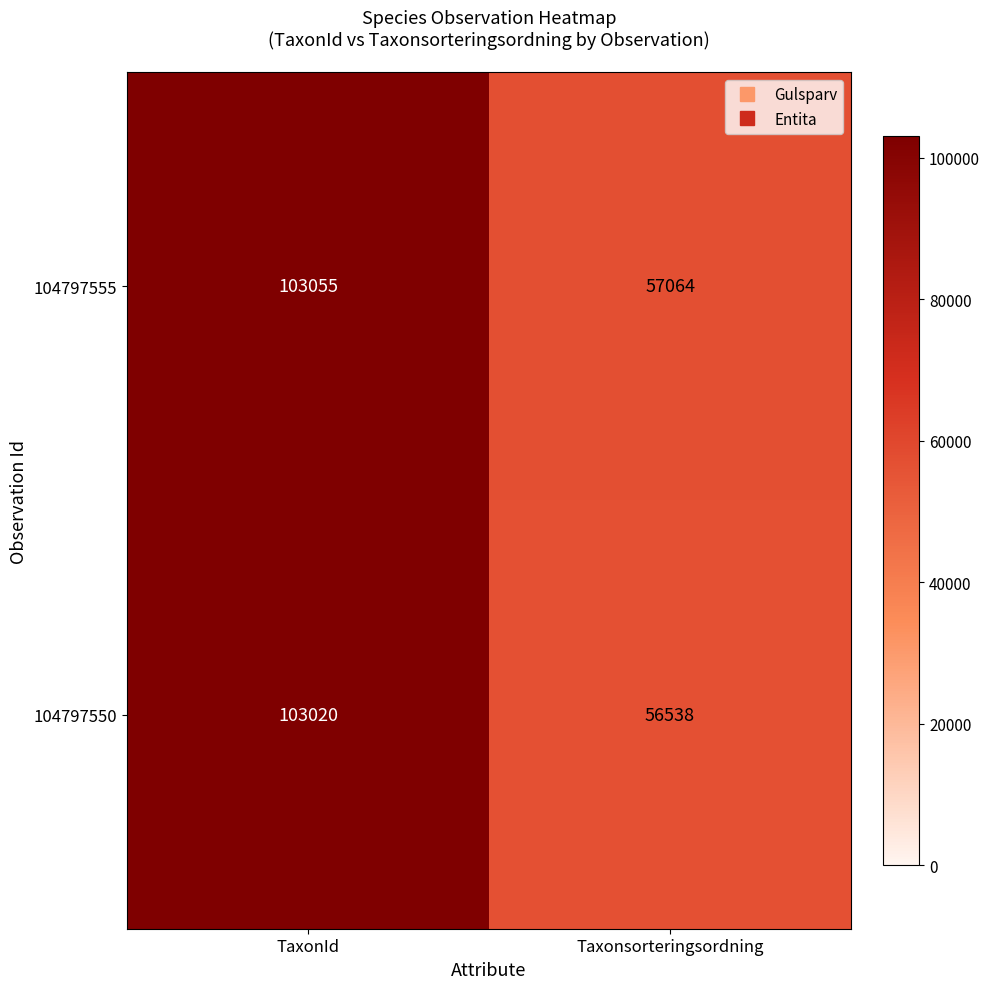

Rank the series at Taxonsorteringsordning from highest to lowest value.

104797555, 104797550